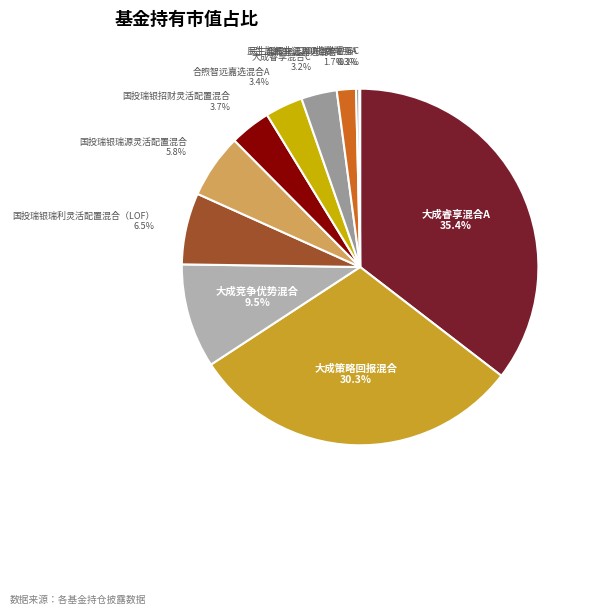

The 民生加银中证200指数增强A slice represents 0% of the pie. True or false?

True